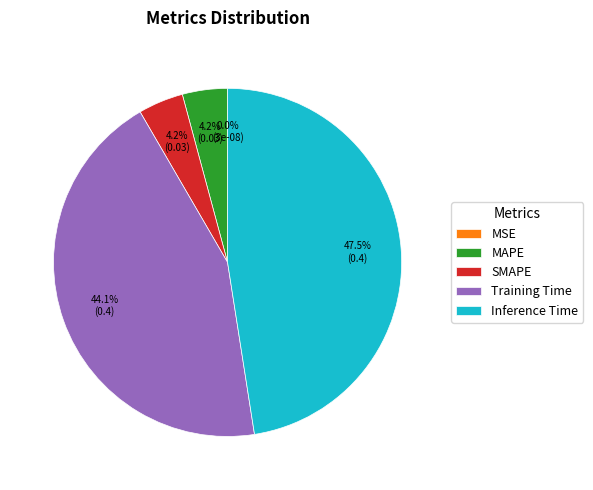

To the nearest percent, what is the difference between the largest and smallest slice percentages?

48%